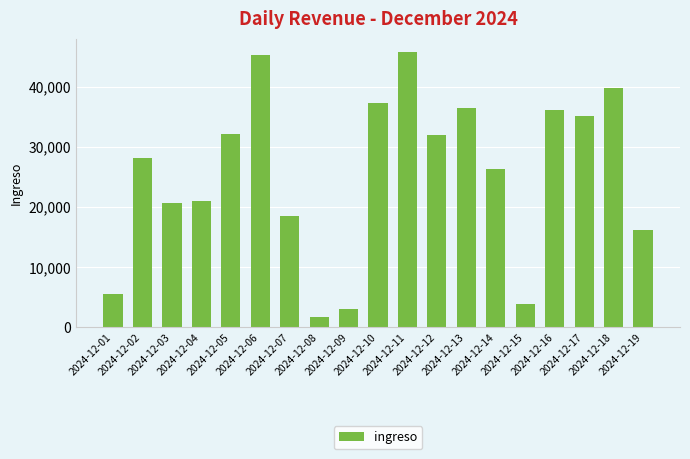

What is the value of the 9th bar from the left?

3061.1